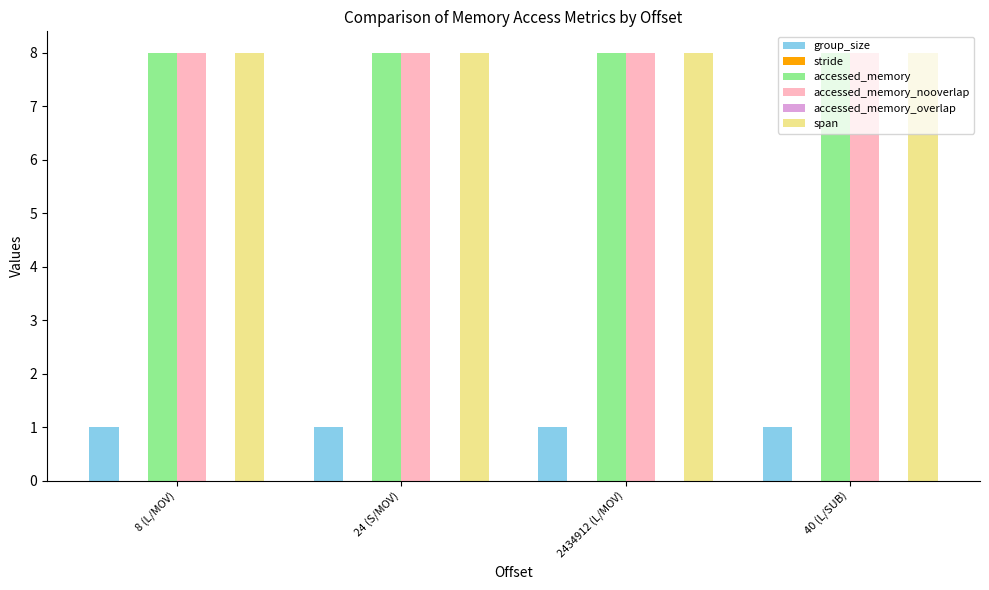

What position from the left is 8 (L/MOV)?

1